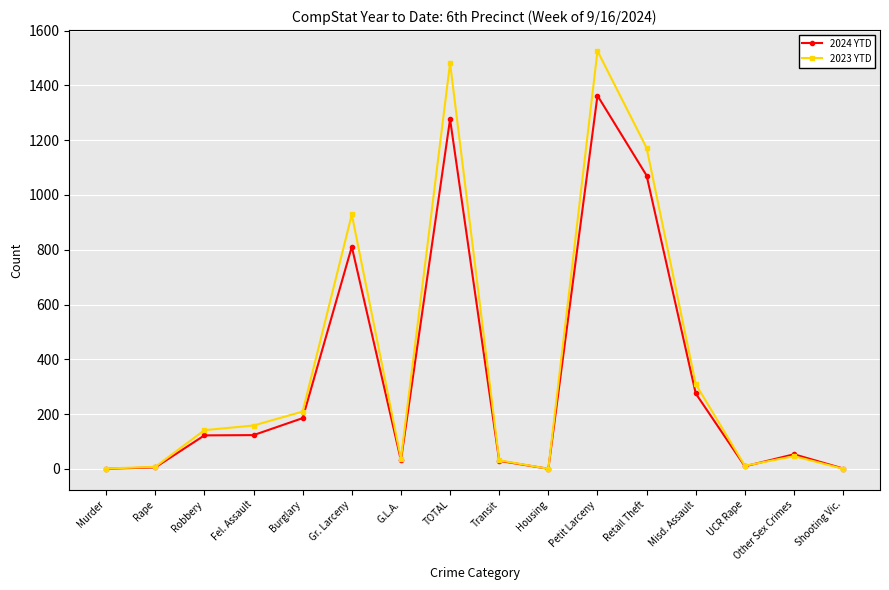

What is the label of the 12th point from the right?

Burglary